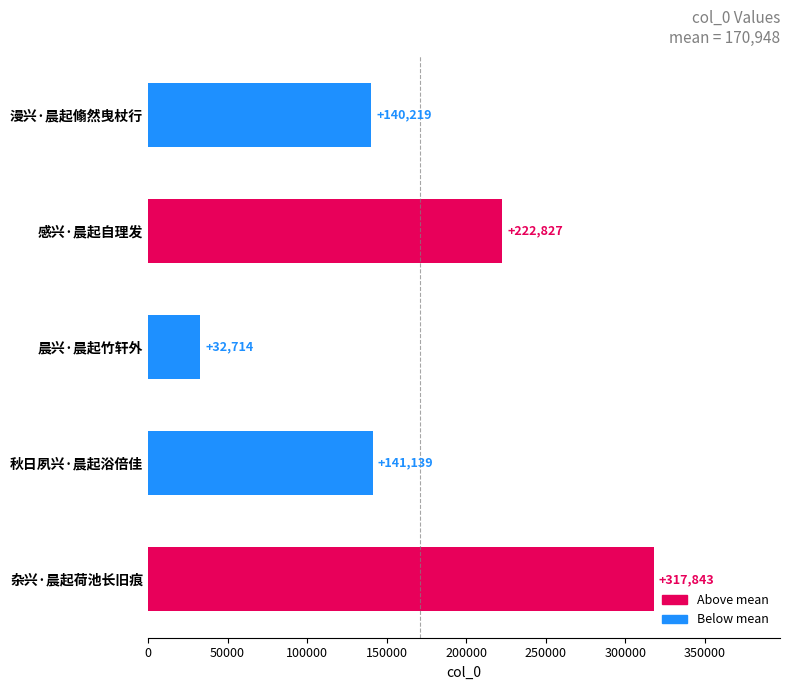

Which label corresponds to the smallest value in the chart?

晨兴·晨起竹轩外